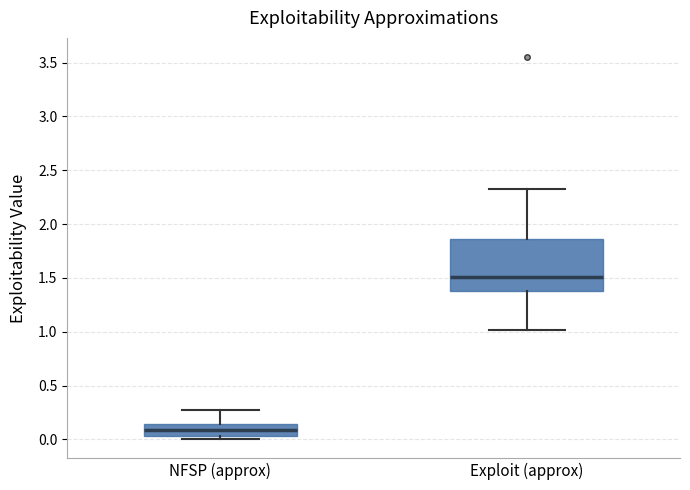

Reading left to right, transcribe this box plot: for each box, give where its median line is, the range the box spans, and where its two whiskers end, as read against the y-axis. The values are not printed on the chart, so give them approximately, as read against the axis.

NFSP (approx): median 0.10, box 0.05 to 0.15, whiskers 0.00 to 0.30
Exploit (approx): median 1.50, box 1.40 to 1.85, whiskers 1.00 to 2.35